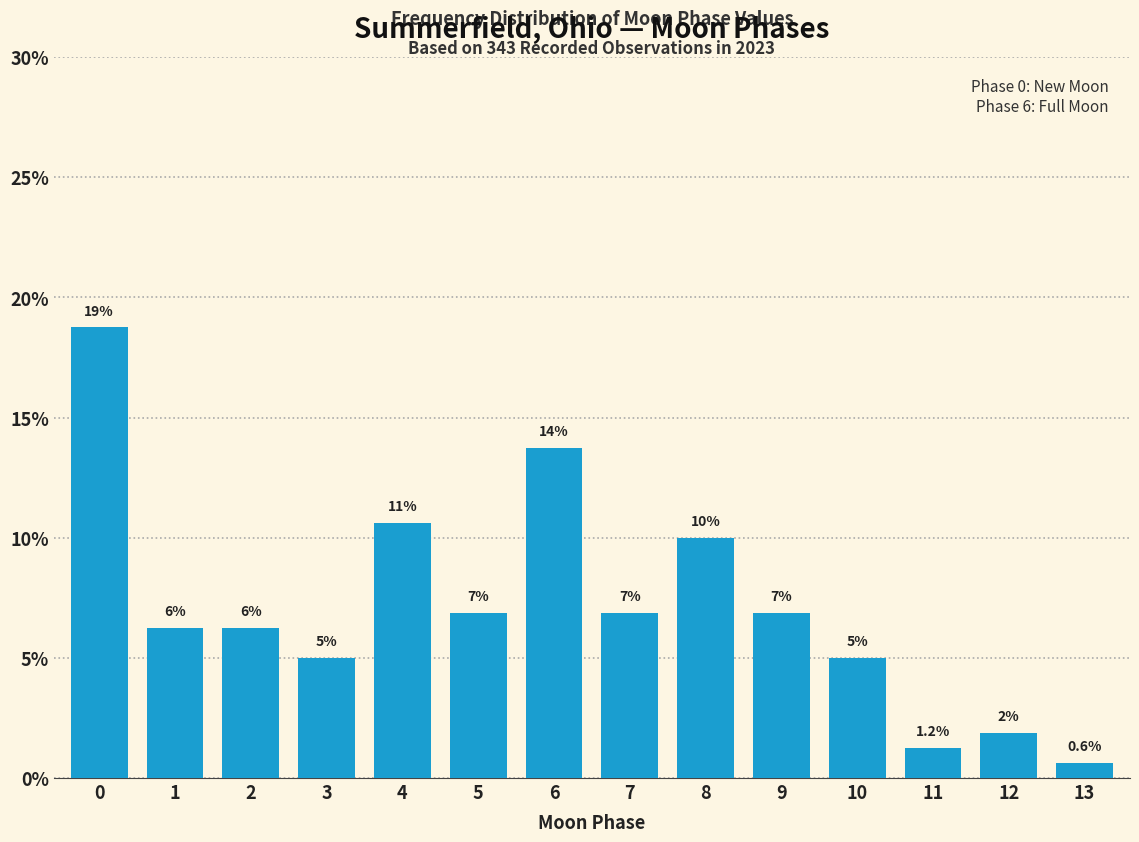

How many bars are there in total?

14